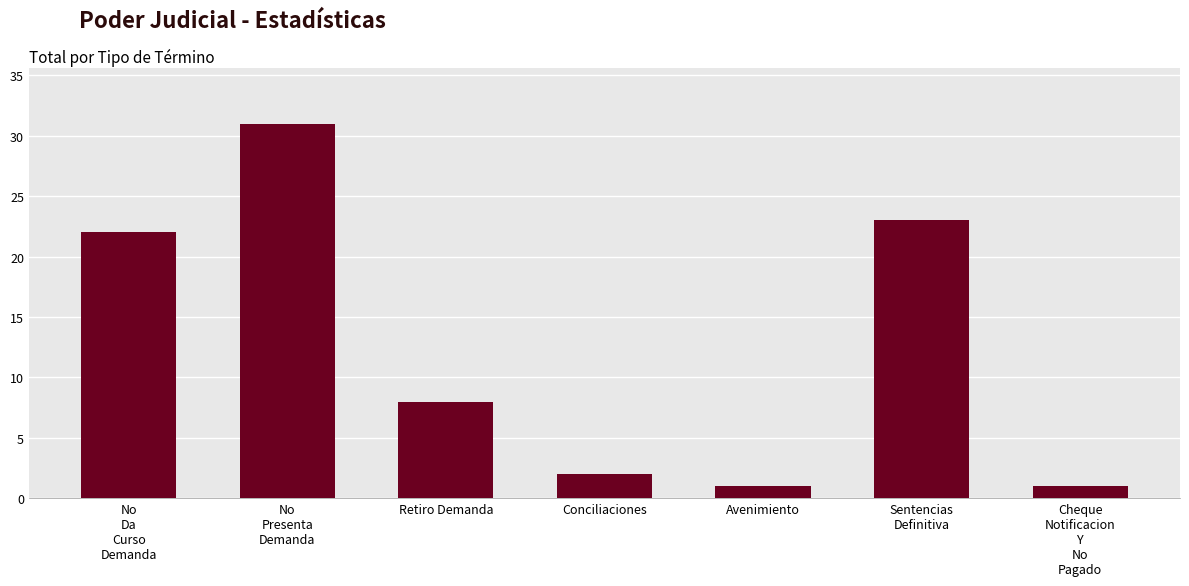

What is the change in value from No
Presenta
Demanda to Avenimiento?

-30